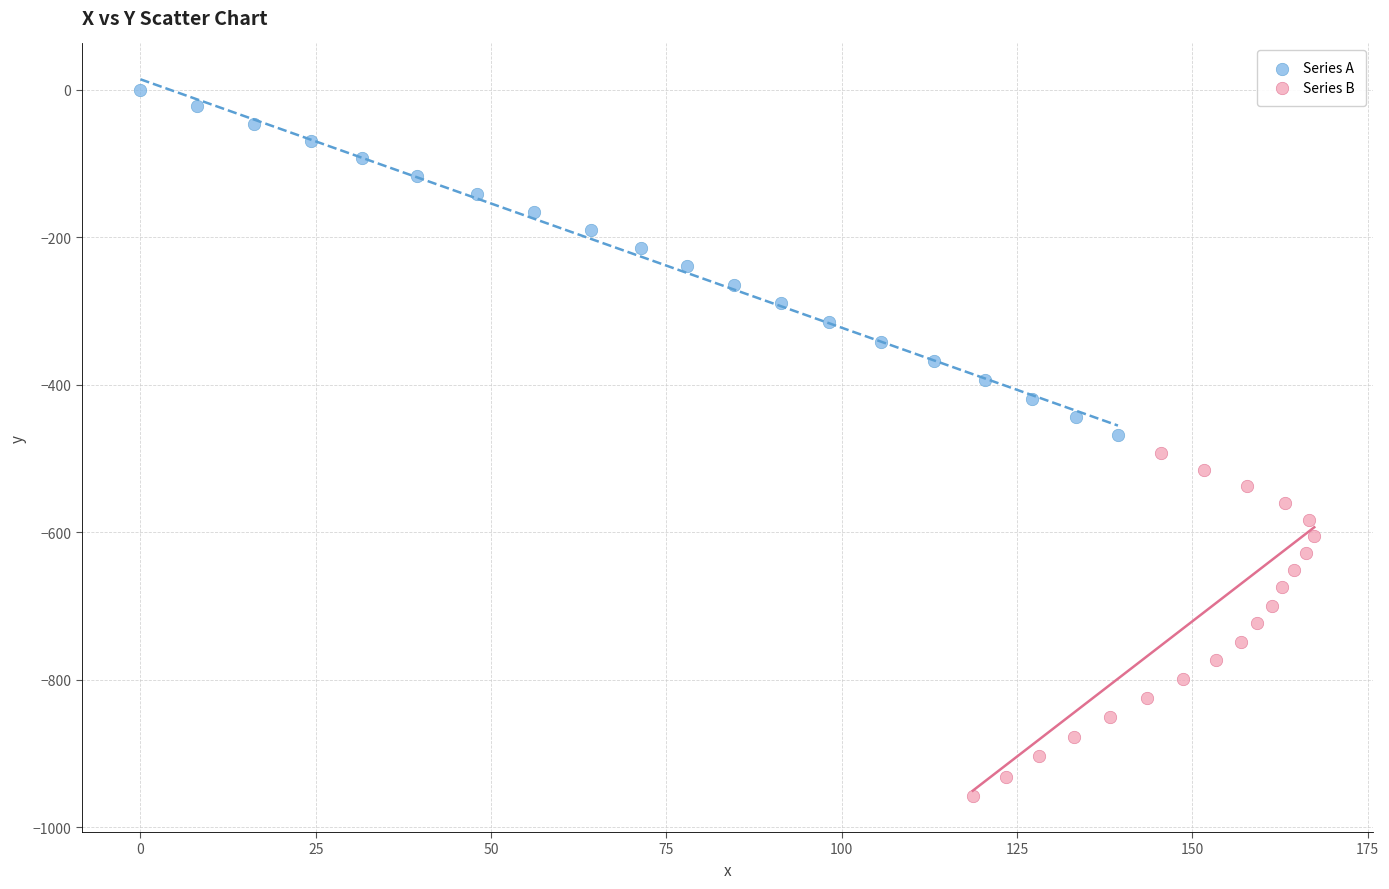

Which series contains the lowest Y value?

Series B